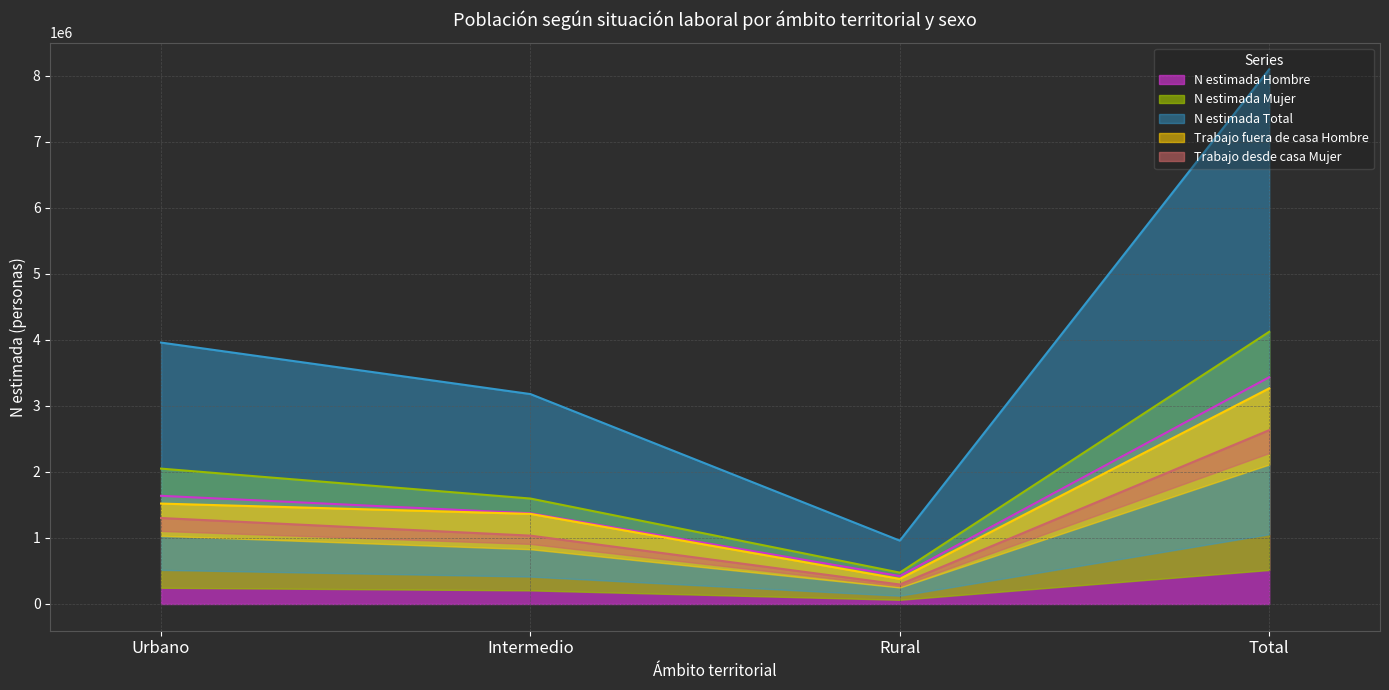

True or false: N estimada Total and Trabajo fuera de casa Hombre intersect in this chart.

False